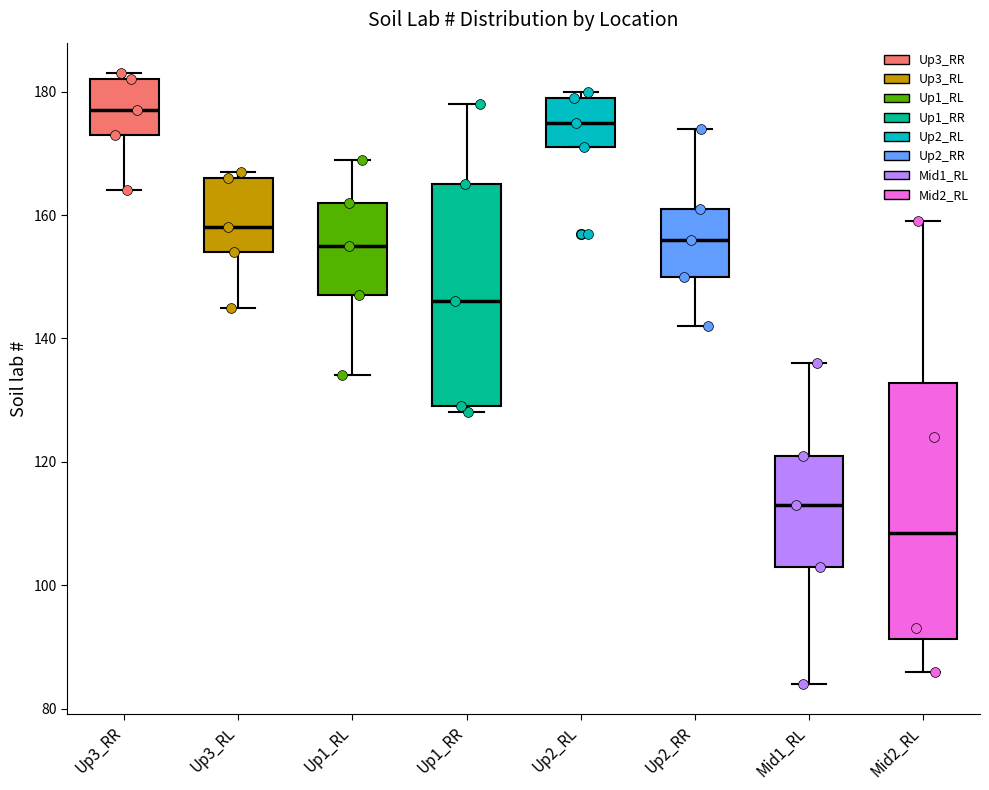

Reading left to right, transcribe this box plot: for each box, give where its median line is, the range the box spans, and where its two whiskers end, as read against the y-axis. The values are not printed on the chart, so give them approximately, as read against the axis.

Up3_RR: median 178, box 174 to 182, whiskers 164 to 184
Up3_RL: median 158, box 154 to 166, whiskers 146 to 168
Up1_RL: median 156, box 148 to 162, whiskers 134 to 170
Up1_RR: median 146, box 130 to 166, whiskers 128 to 178
Up2_RL: median 176, box 172 to 180, whiskers 172 to 180 (just above the box's upper edge)
Up2_RR: median 156, box 150 to 162, whiskers 142 to 174
Mid1_RL: median 114, box 104 to 122, whiskers 84 to 136
Mid2_RL: median 108, box 92 to 132, whiskers 86 to 160